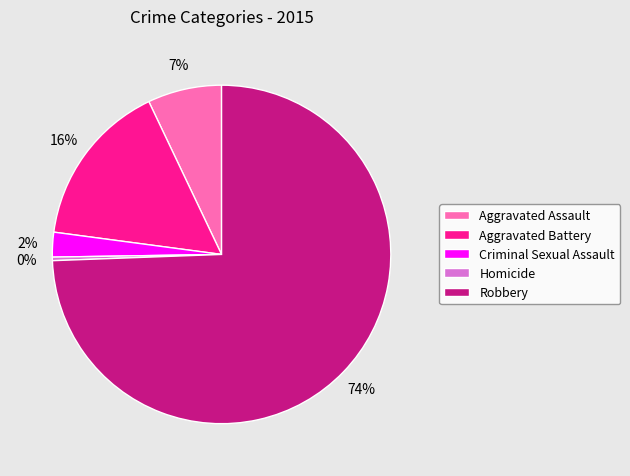

Combined, do Robbery and Aggravated Battery account for over 50%?

Yes